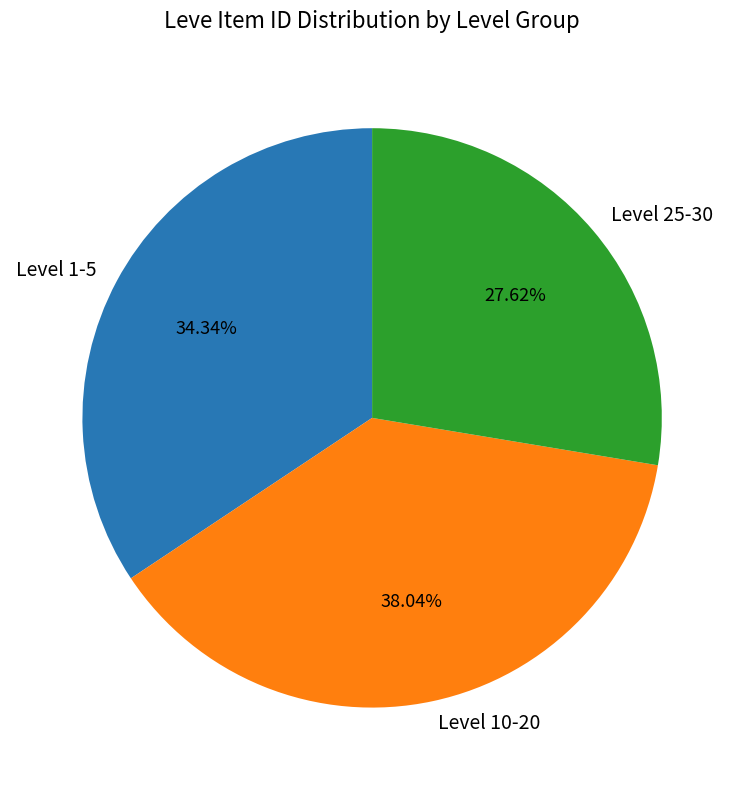

What is the largest slice in the pie chart?

Level 10-20